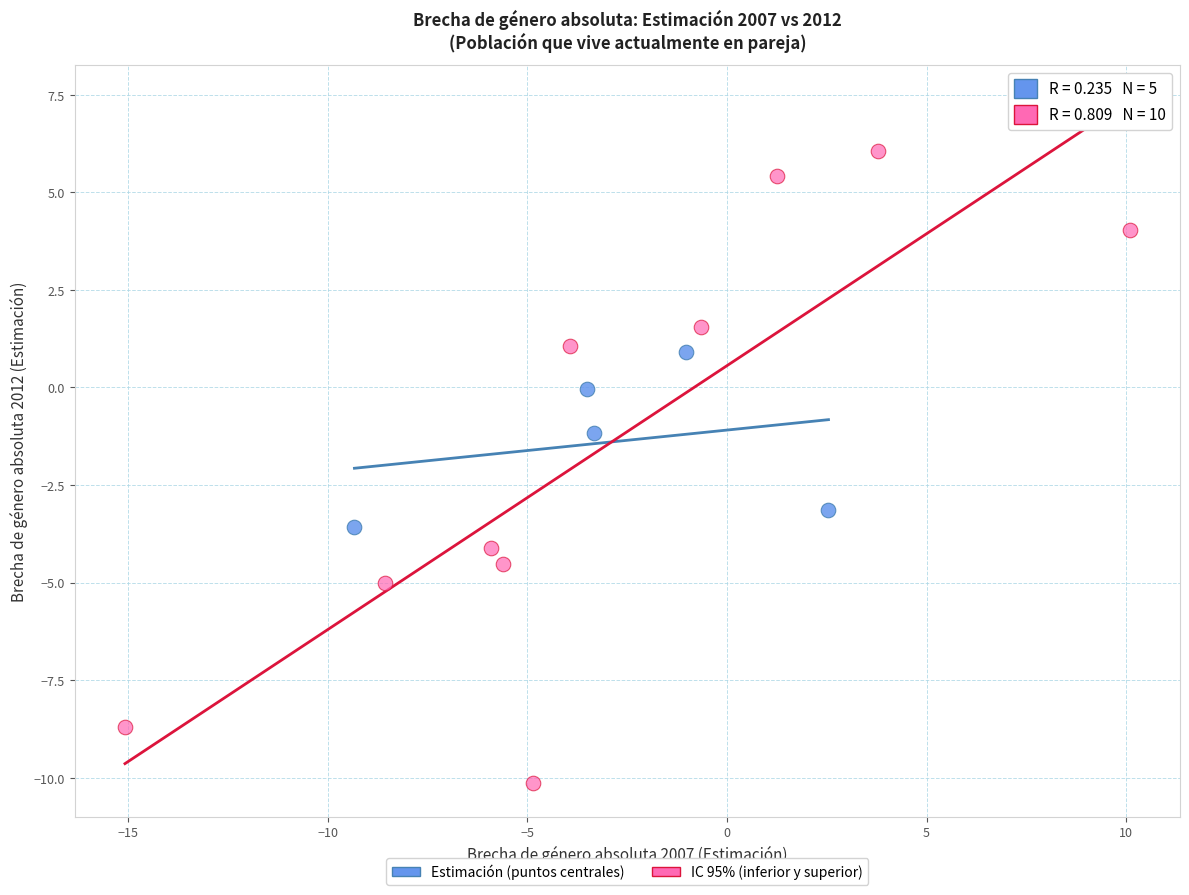

What are all the series names shown in the legend?

Estimación (puntos centrales), IC 95% (inferior y superior)